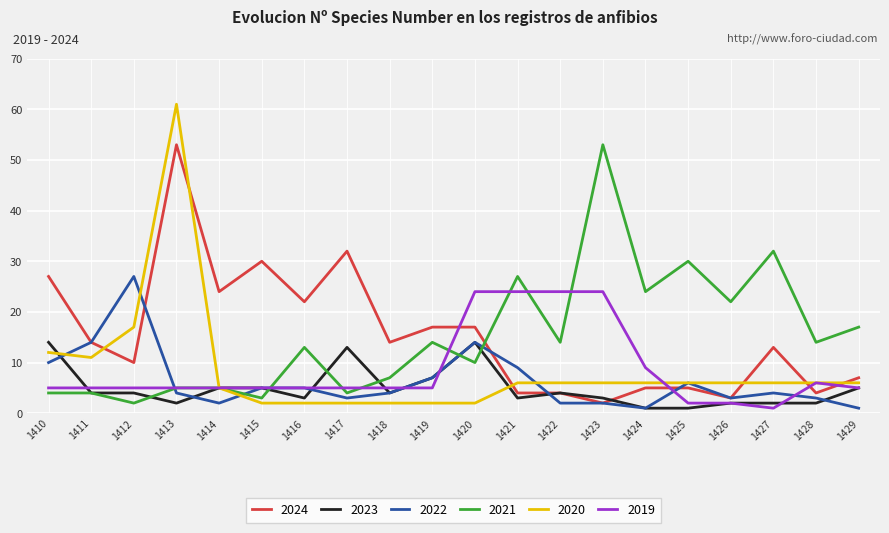

What is the total value across all series at 1413?

130